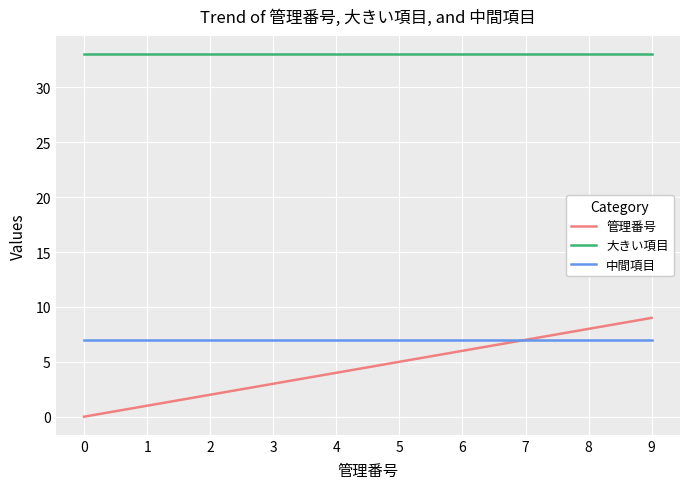

Reading left to right, what are all the values shown in this chart?

管理番号: 0	1	2	3	4	5	6	7	8	9
大きい項目: 33	33	33	33	33	33	33	33	33	33
中間項目: 7	7	7	7	7	7	7	7	7	7